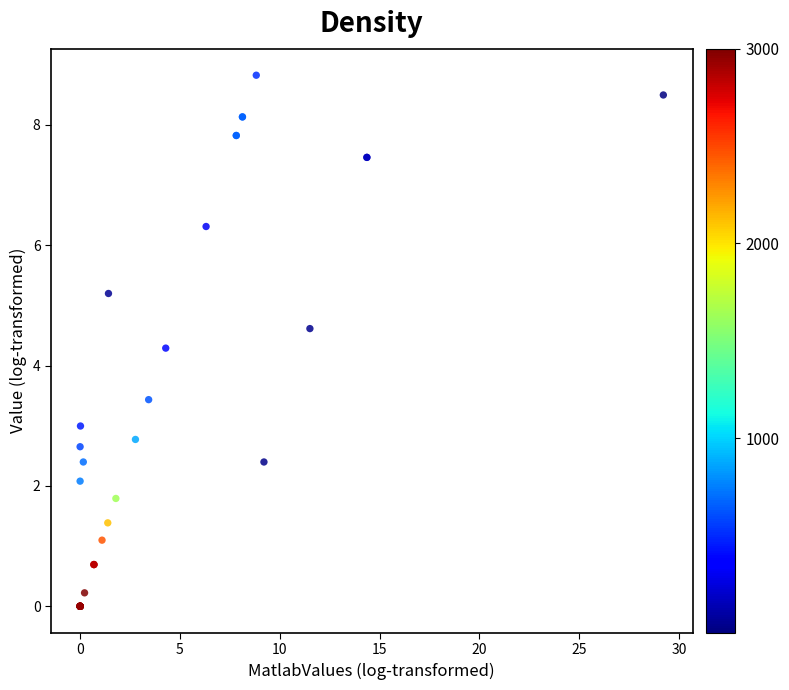

What Y value in the scatter plot is closest to 4?

4.3